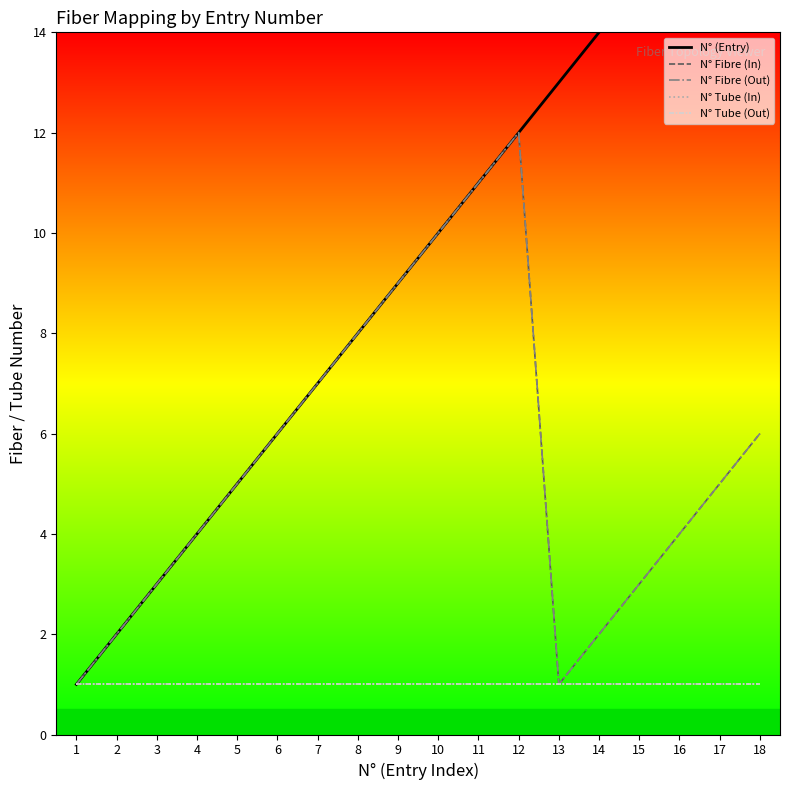

Which category has the highest value in the N° Fibre (Out) series?

12